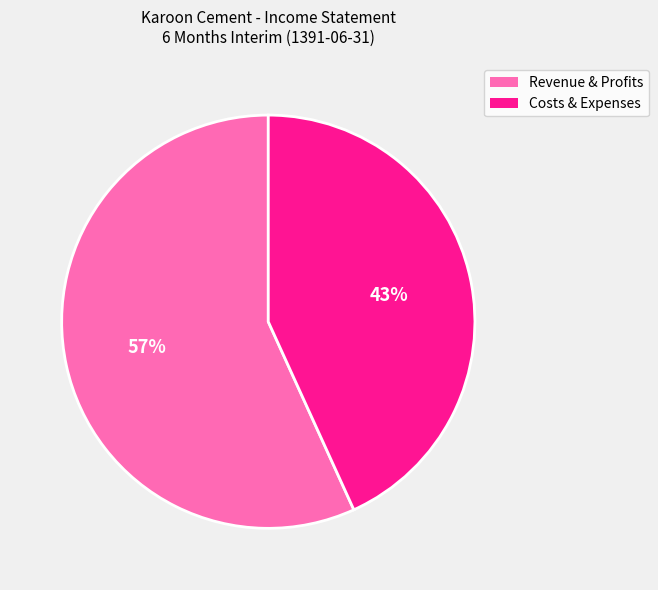

Is there a majority slice in this chart?

Yes